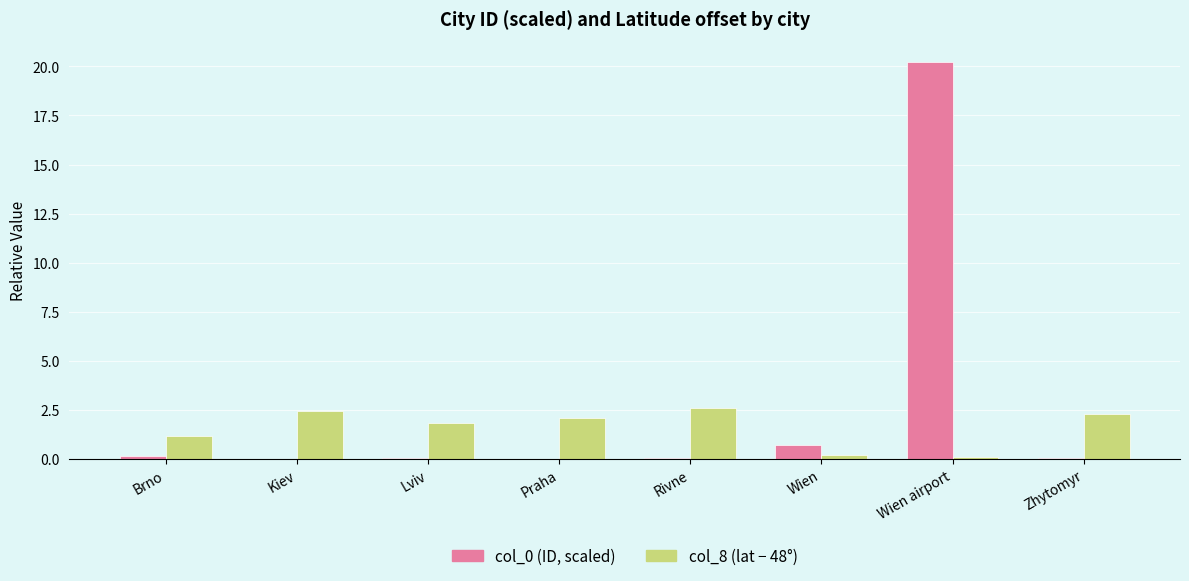

What is the maximum value shown in the chart?

20.2